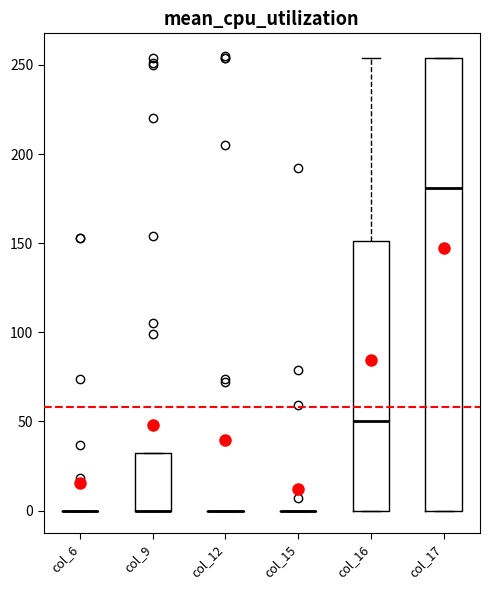

Where does the median line of the box for col_17 sit on the y-axis? The values are not printed on the chart, so give them approximately, as read against the axis.

180